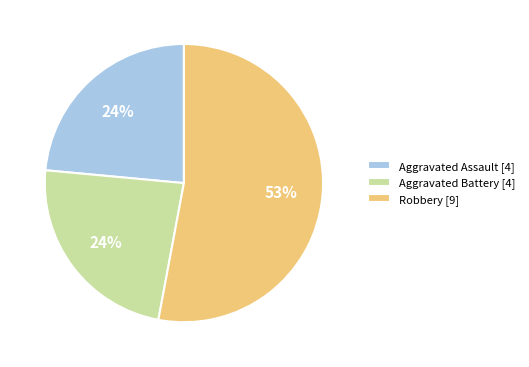

To the nearest percent, what is the difference between the largest and smallest slice percentages?

29%